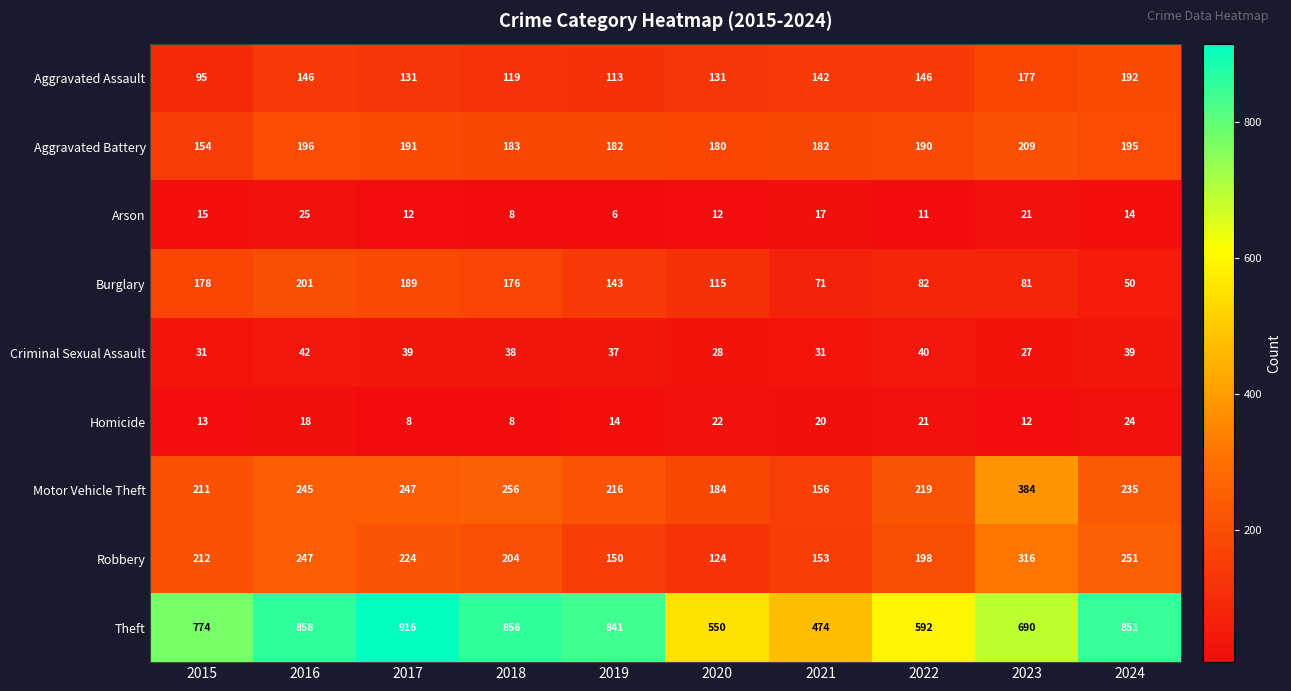

What is the maximum value for Criminal Sexual Assault?

42